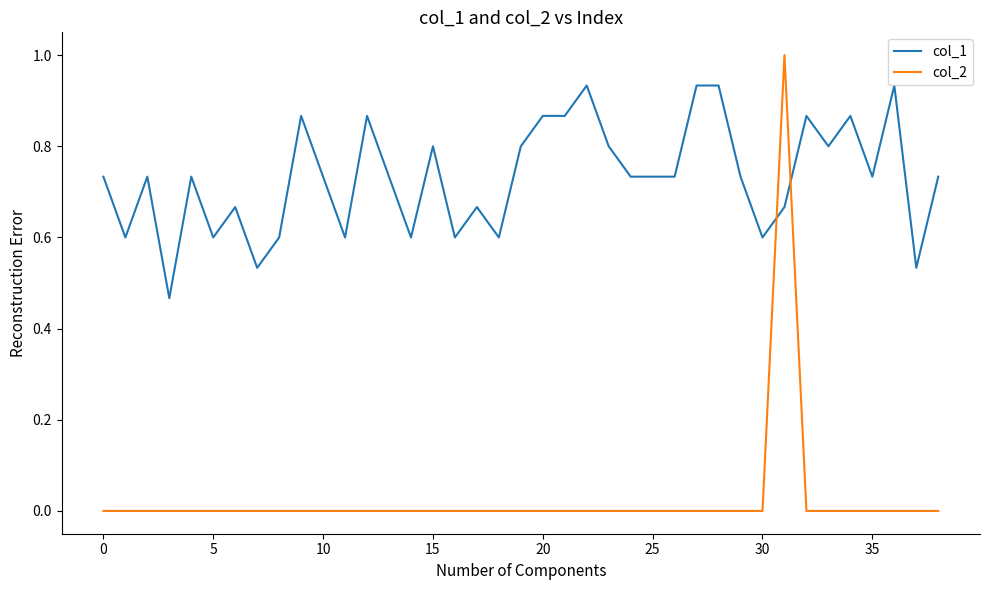

Which series has the widest spread of values?

col_2